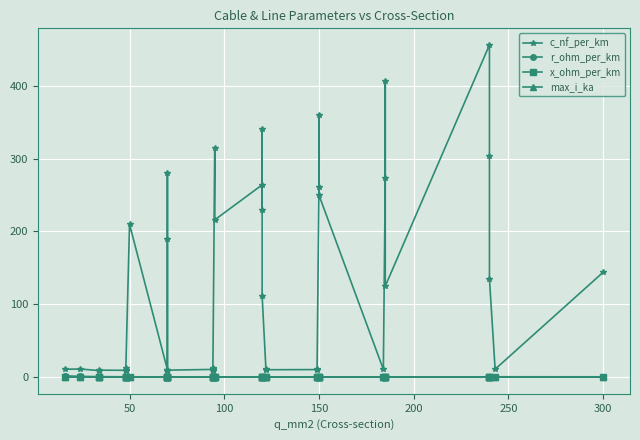

Which series has the widest spread of values?

c_nf_per_km